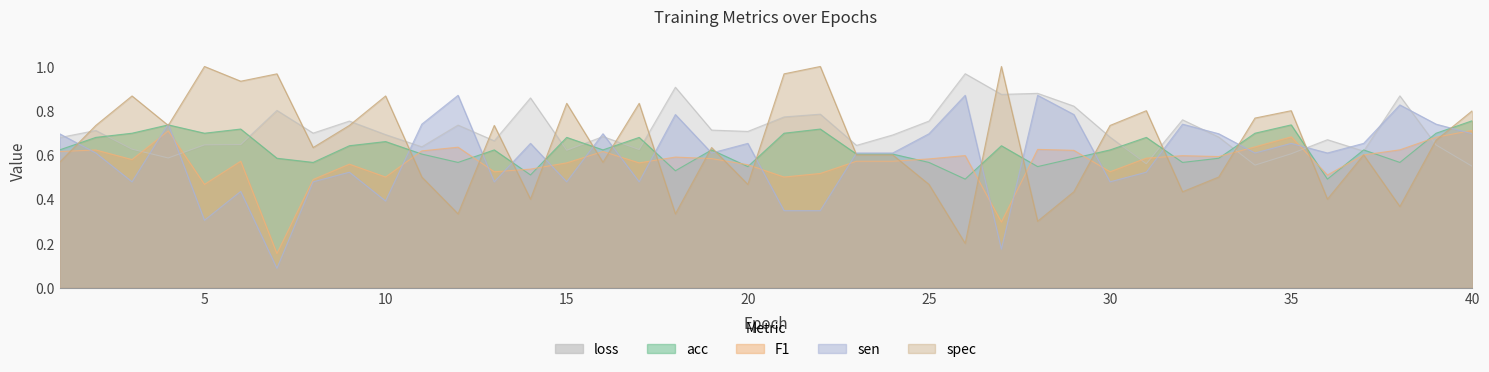

At which category does F1 reach its first local peak?

2